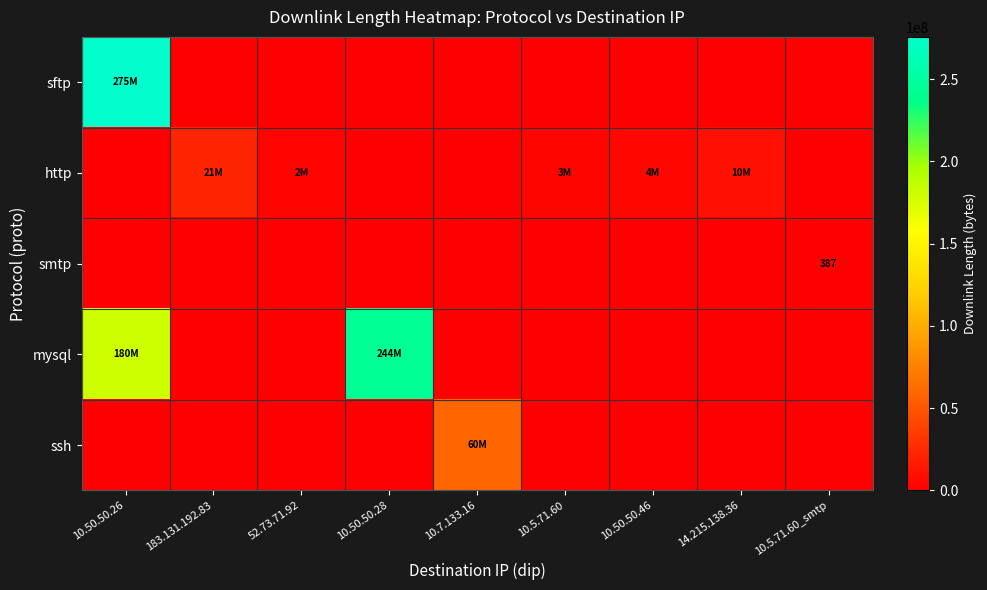

At which category is the sum across all series the highest?

10.50.50.26